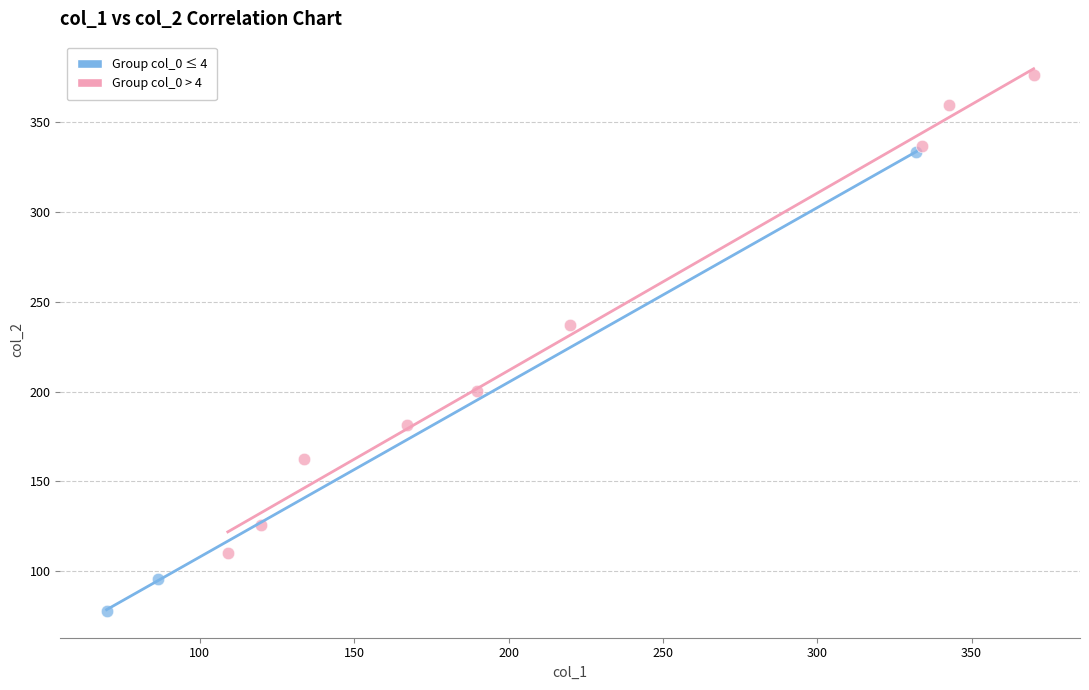

Which series contains the lowest Y value?

Group col_0 ≤ 4